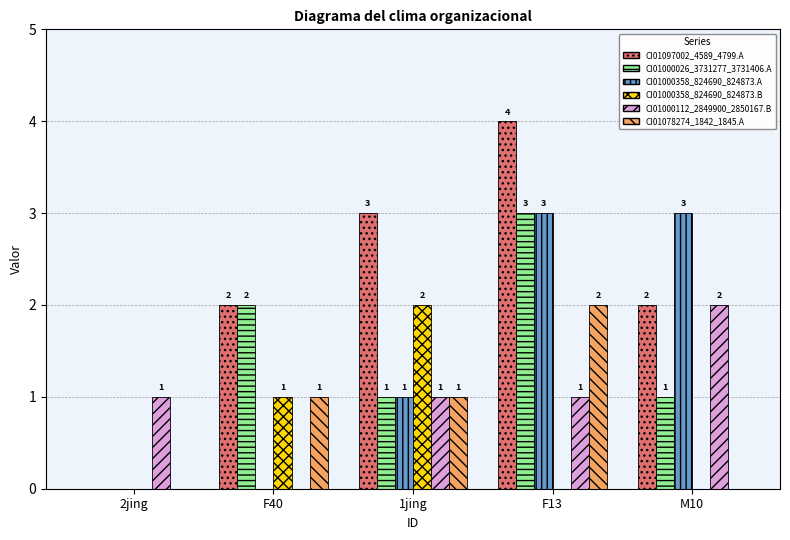

Reading left to right, extract all data points from this chart.

CI01097002_4589_4799.A: 0	2	3	4	2
CI01000026_3731277_3731406.A: 0	2	1	3	1
CI01000358_824690_824873.A: 0	0	1	3	3
CI01000358_824690_824873.B: 0	1	2	0	0
CI01000112_2849900_2850167.B: 1	0	1	1	2
CI01078274_1842_1845.A: 0	1	1	2	0